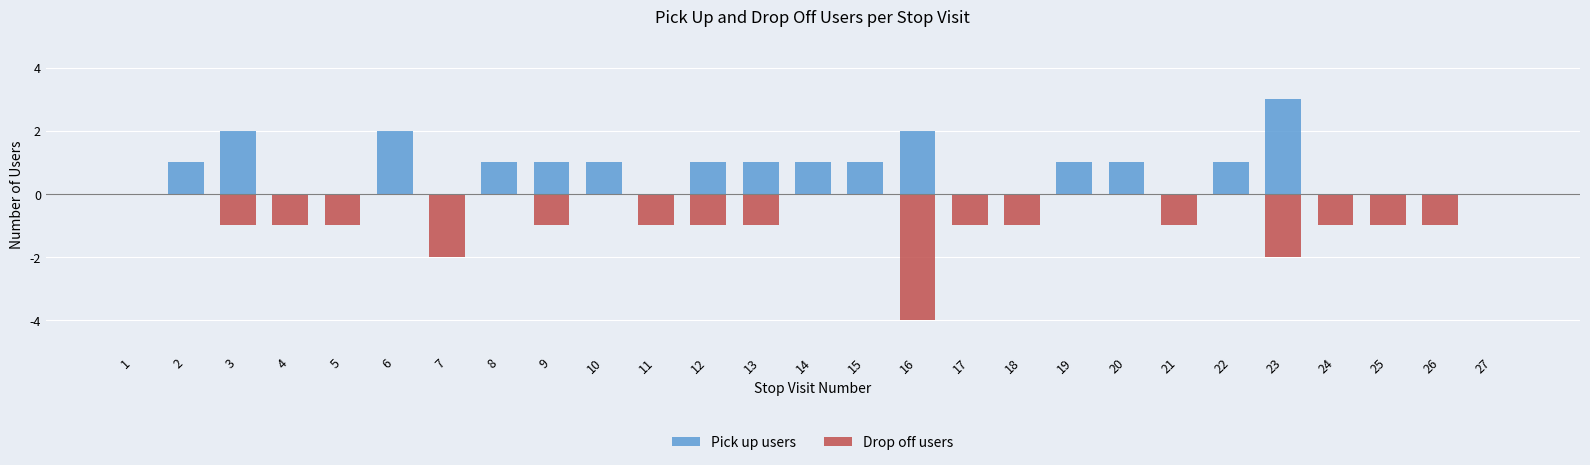

Which series changed the most between 22 and 25?

Pick up users